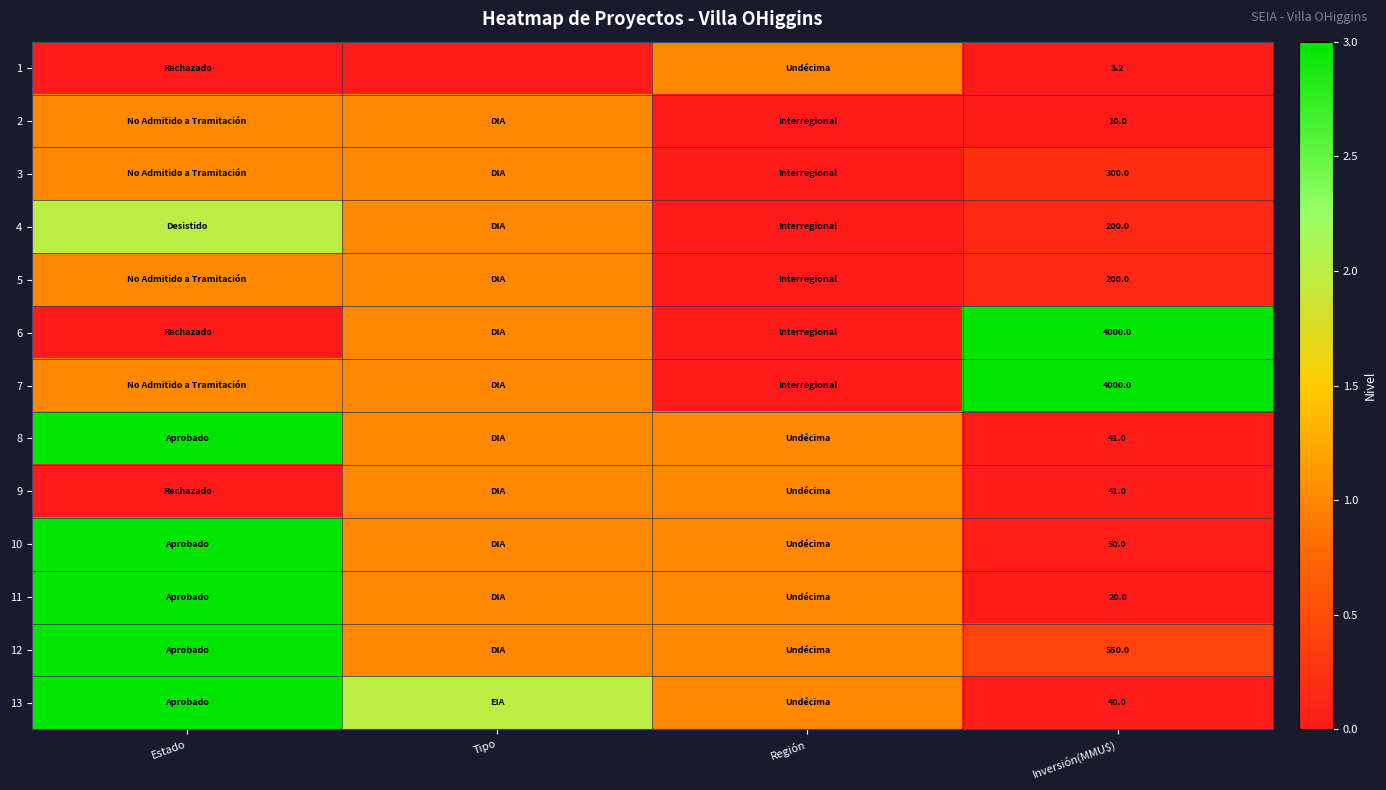

True or false: 4 has a value of 307.6 at Inversión(MMU$).

False